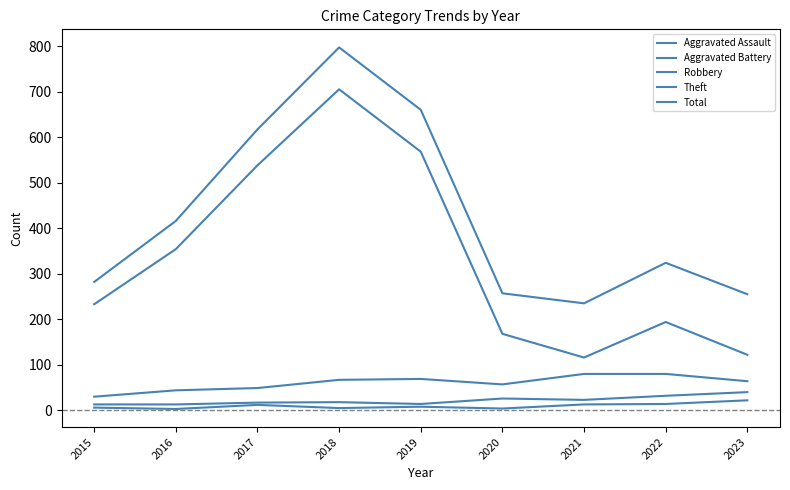

Does the chart have visible grid lines?

No